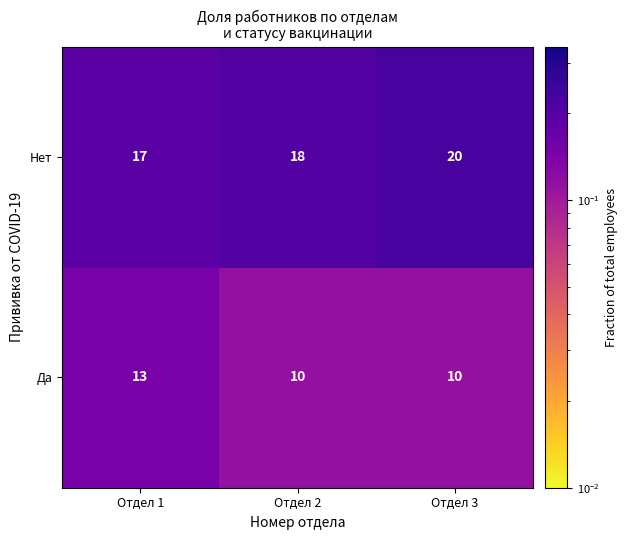

What is the sum of all Нет values?

55